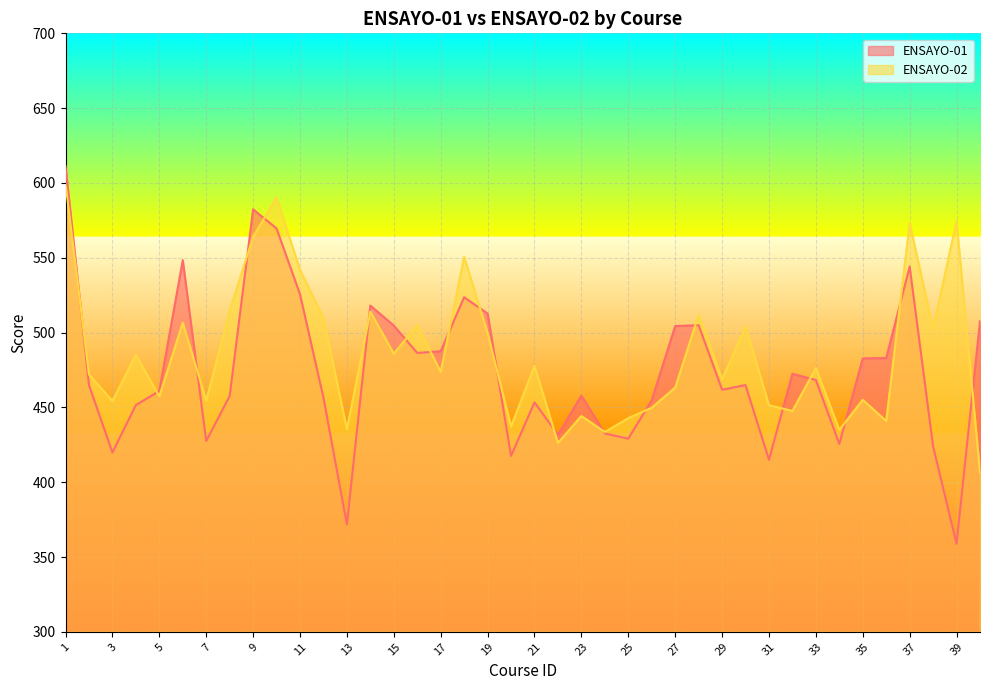

Which series changed the most between 20 and 32?

ENSAYO-01